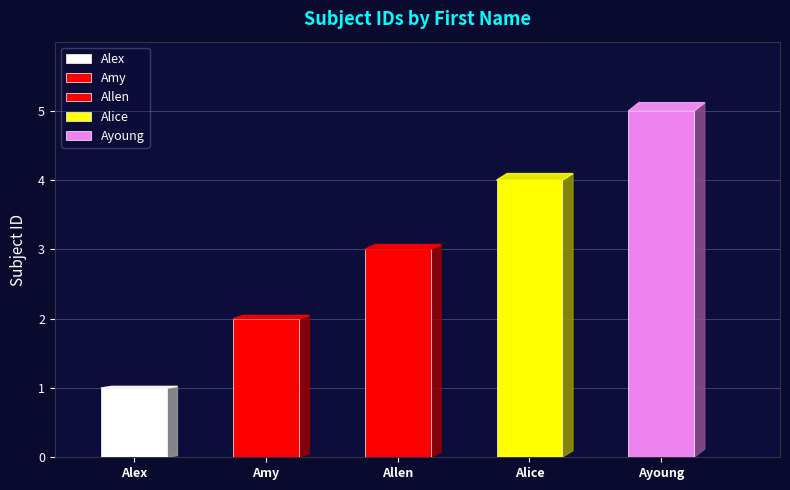

What position from the left is Alice?

4